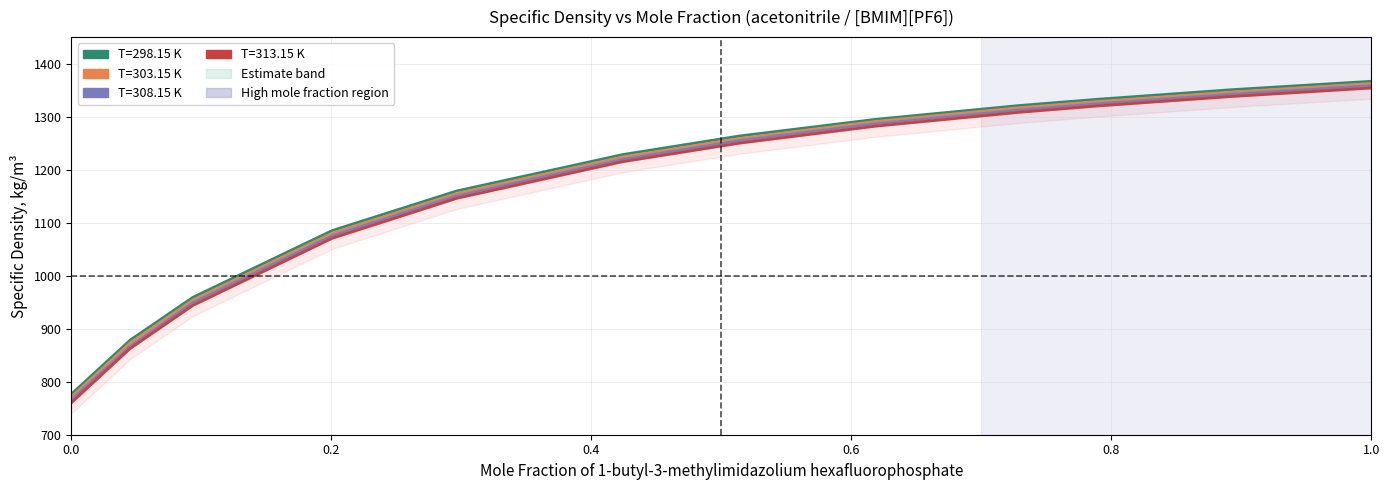

Which series has the largest range (max minus min)?

T=313.15 K